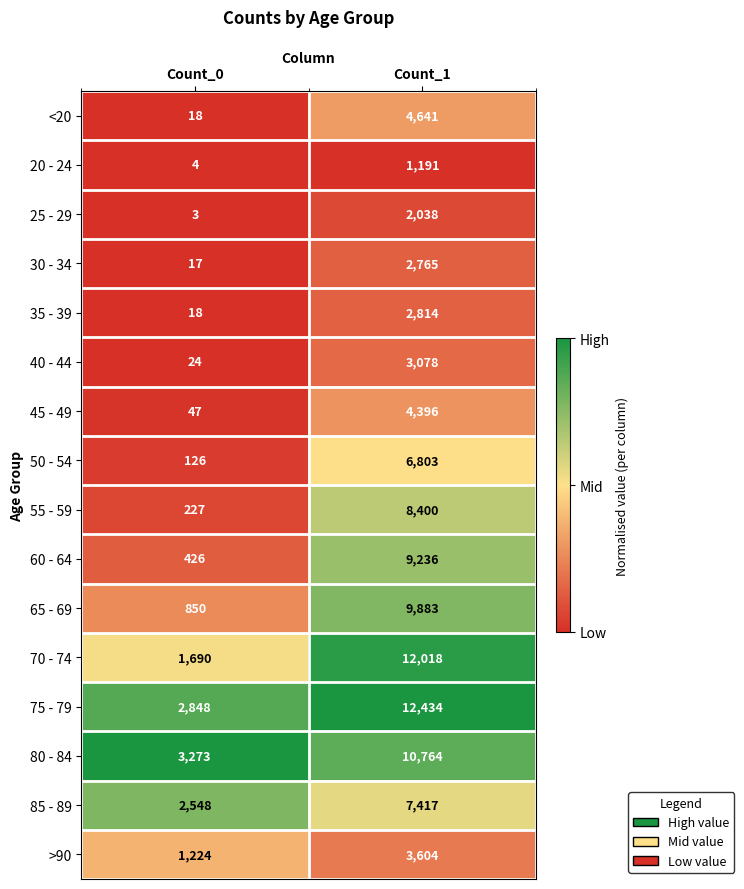

What is the average value of the 70 - 74 series?

6854